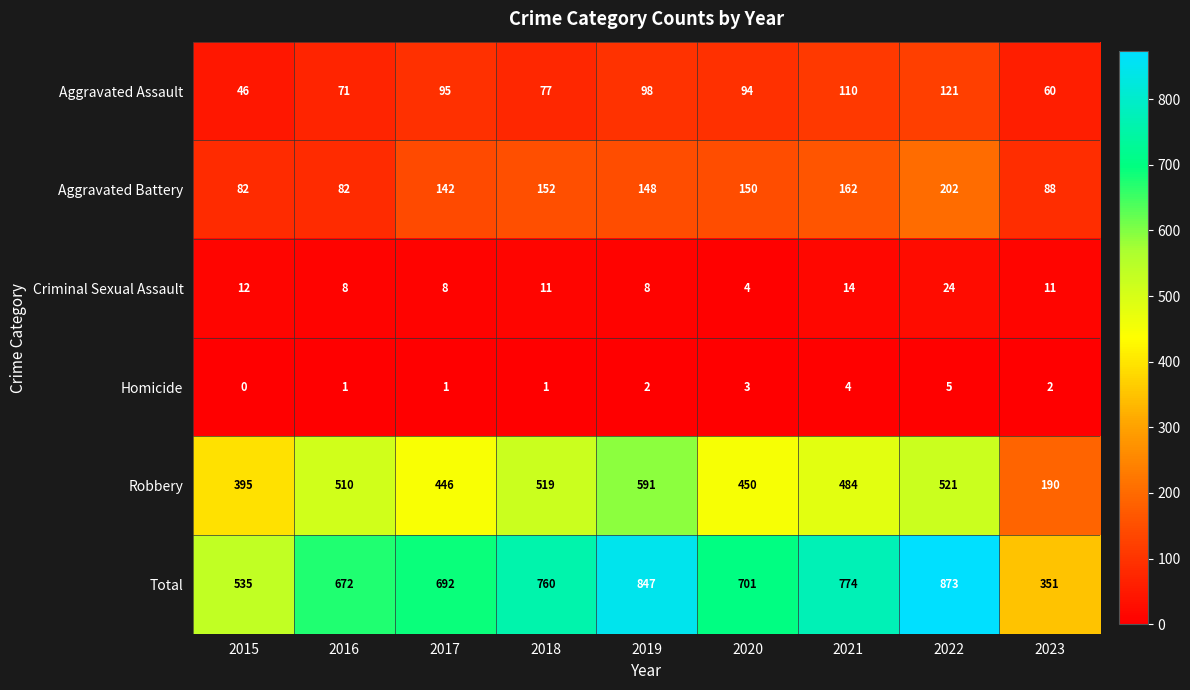

Which series has the largest total across all categories?

Total